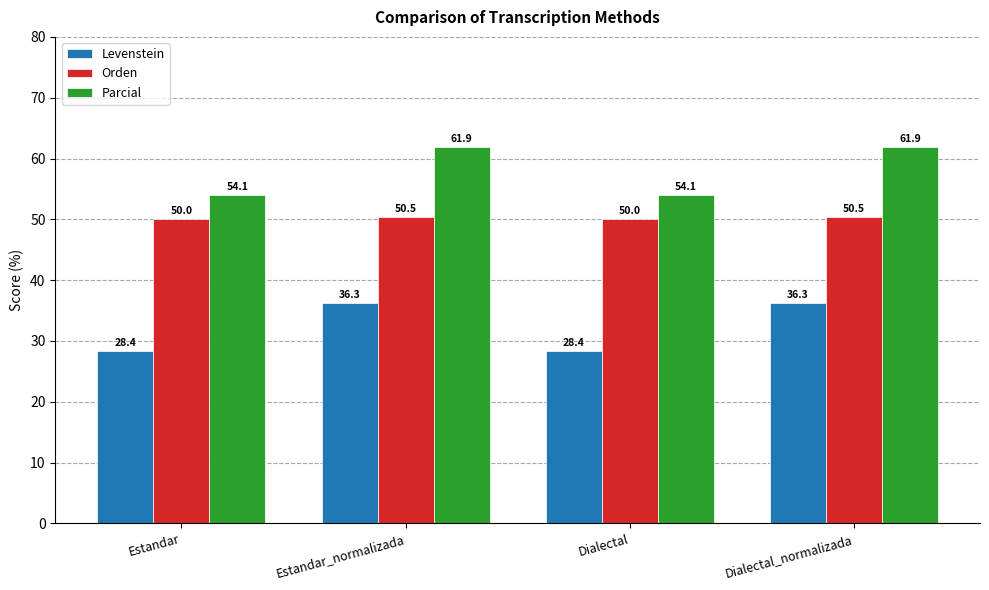

What is the difference between the maximum and second lowest values in the Orden series?

0.5